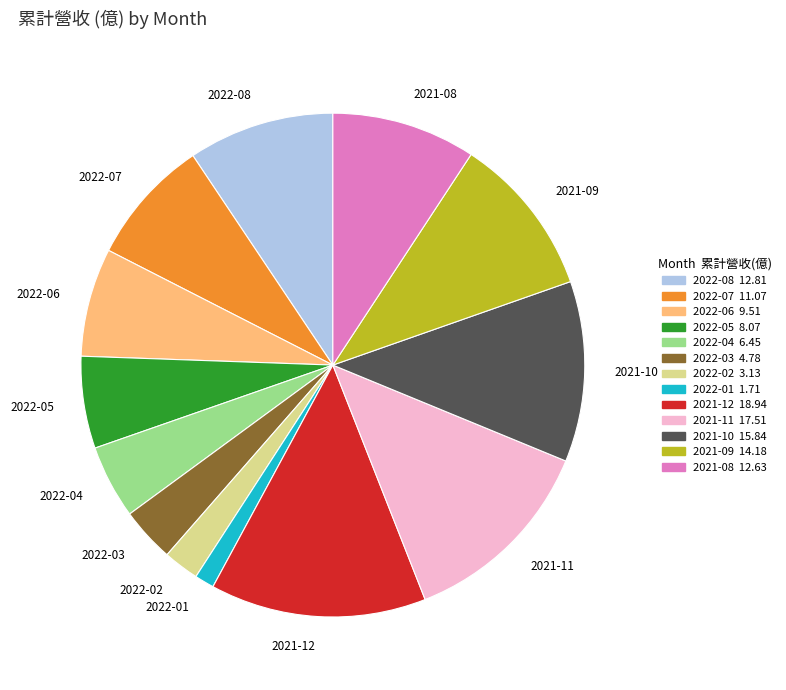

True or false: 2021-12 accounts for 1% of the total.

False